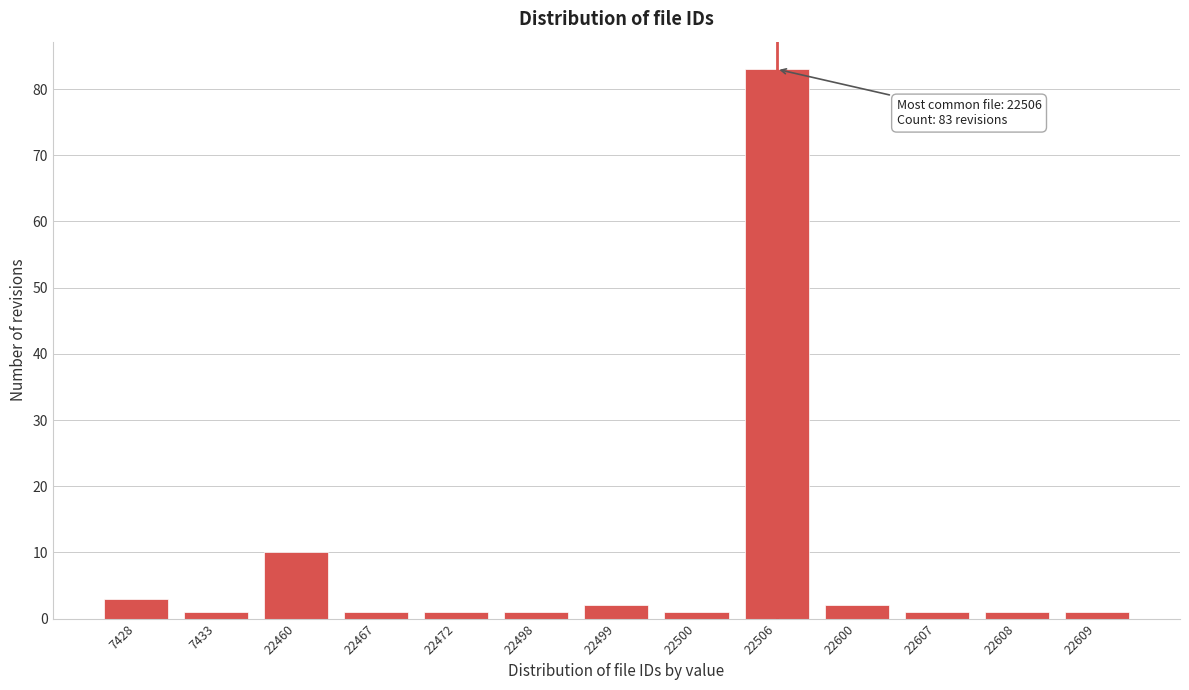

Reading left to right, list all the values displayed in this chart.

3	1	10	1	1	1	2	1	83	2	1	1	1